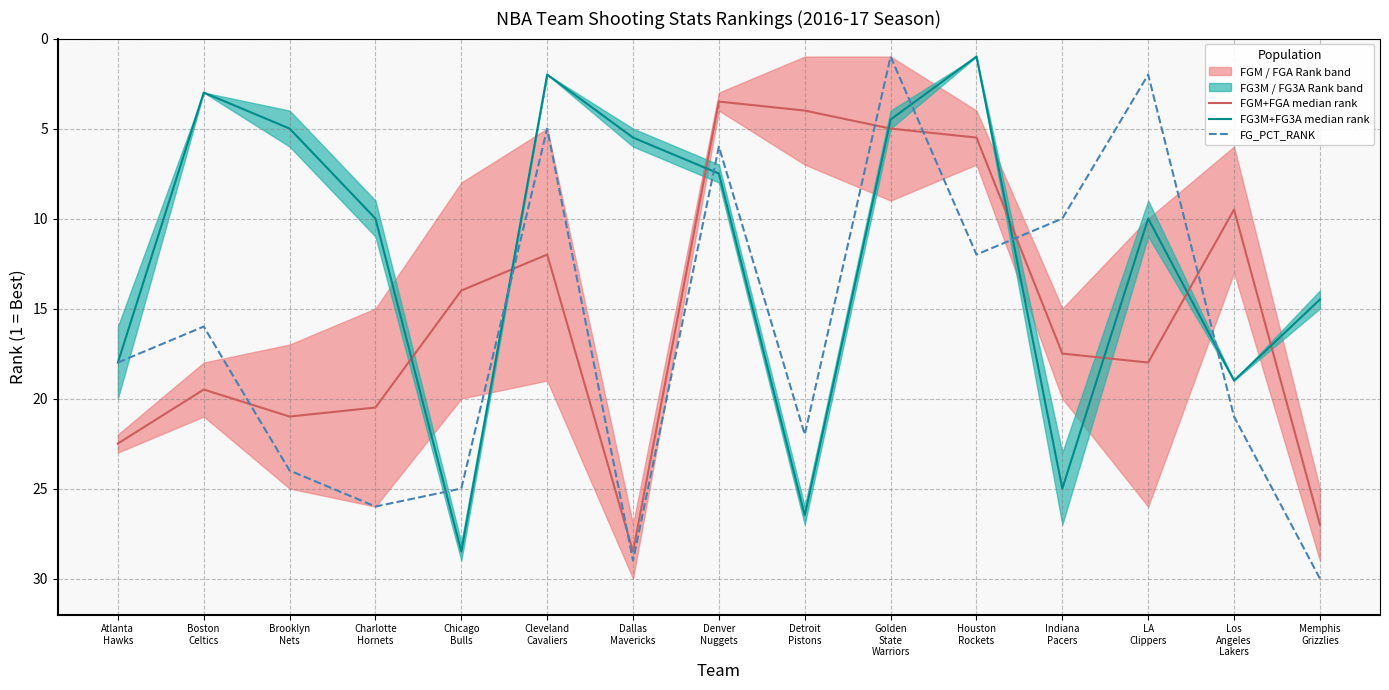

True or false: FG_PCT_RANK and FGM+FGA median rank intersect in this chart.

True